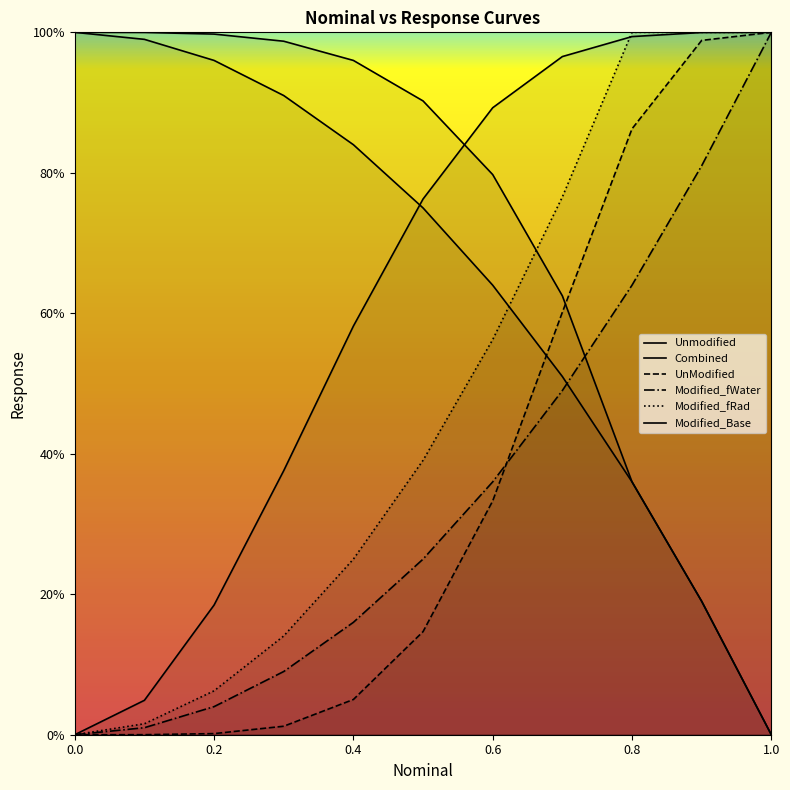

How many data points does each series have?

11